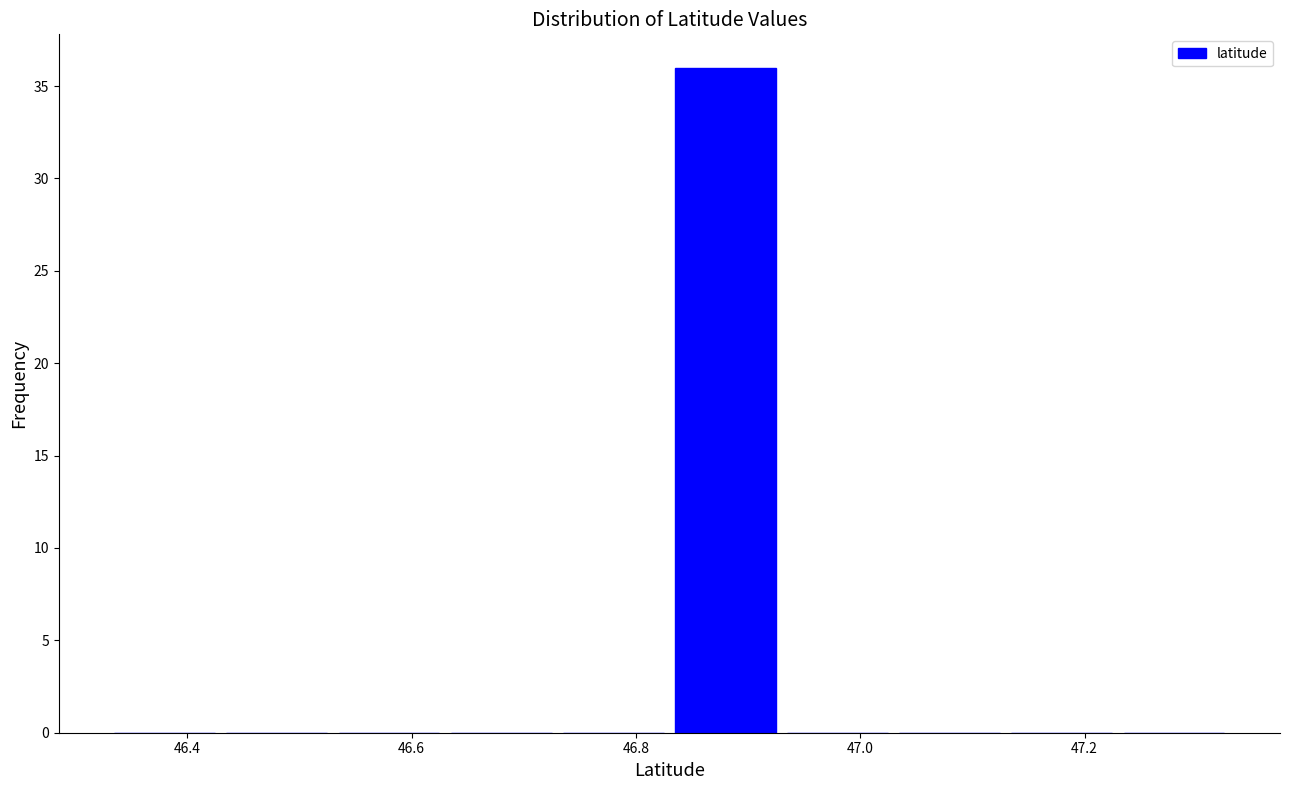

What is the height of the bar covering 46.82 to 46.92 on the x-axis? Neither the bar edges nor the heights are printed on the chart, so give them approximately, as read against the axes.

36